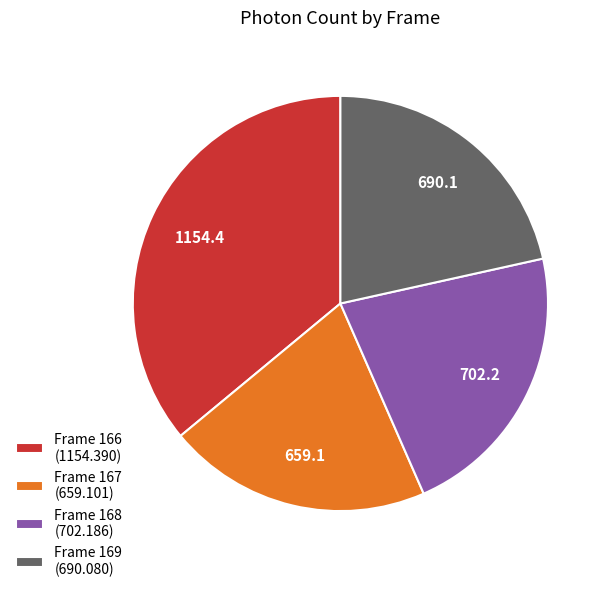

The Frame 169 slice represents 32% of the pie. True or false?

False